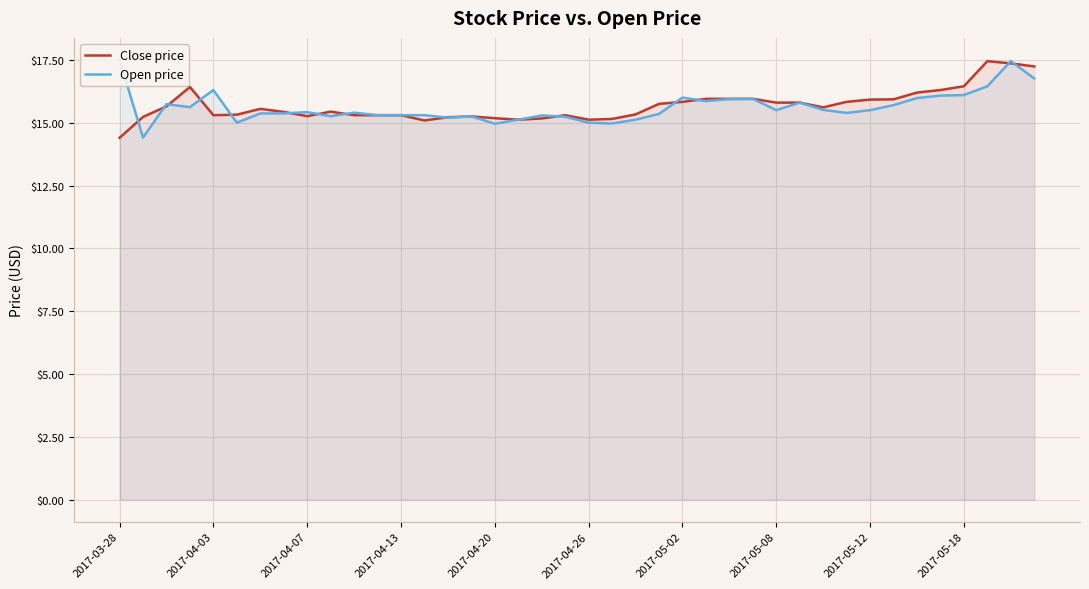

Reading left to right, list all the values displayed in this chart.

Close price: 14.4	15.2	15.7	16.4	15.3	15.3	15.6	15.4	15.3	15.4	15.3	15.3	15.3	15.1	15.2	15.2	15.2	15.1	15.2	15.3	15.1	15.2	15.3	15.8	15.8	15.9	15.9	15.9	15.8	15.8	15.6	15.8	15.9	15.9	16.2	16.3	16.4	17.4	17.4	17.2
Open price: 17.5	14.4	15.7	15.6	16.3	15.0	15.4	15.4	15.4	15.3	15.4	15.3	15.3	15.3	15.2	15.2	15.0	15.1	15.3	15.2	15.0	15.0	15.1	15.3	16.0	15.9	15.9	15.9	15.5	15.8	15.5	15.4	15.5	15.7	16.0	16.1	16.1	16.4	17.4	16.8